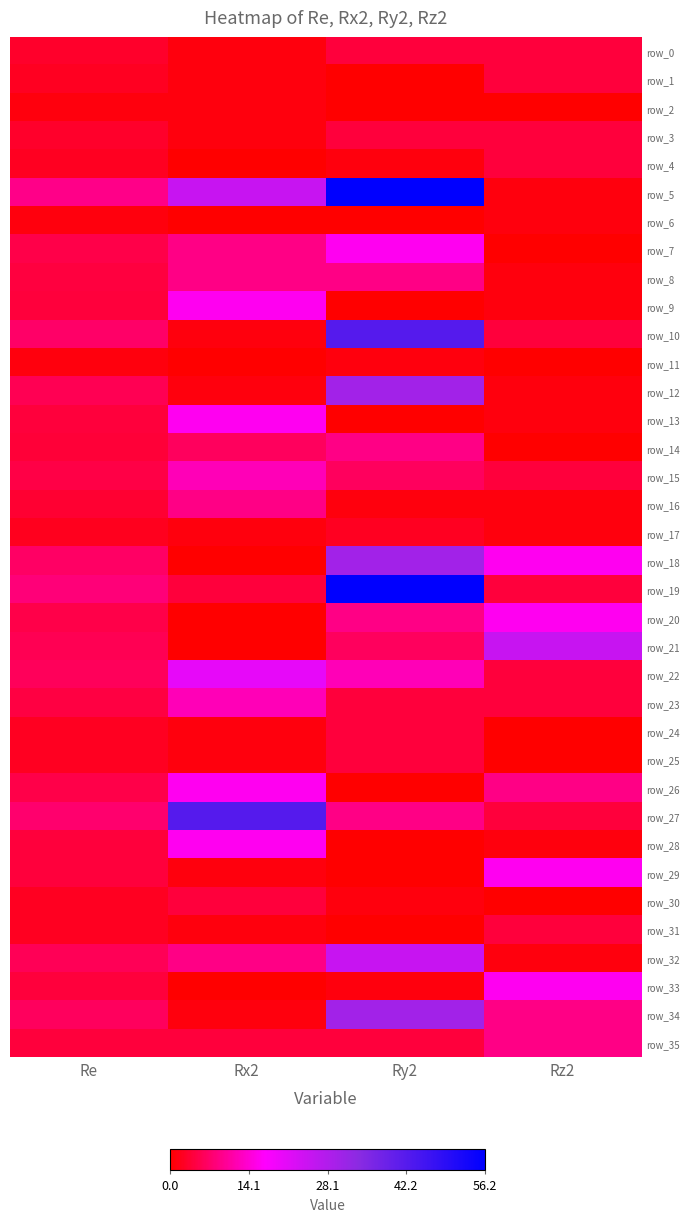

List the series in order of their peak value, lowest first.

row_2, row_6, row_11, row_17, row_0, row_1, row_3, row_4, row_24, row_25, row_30, row_31, row_8, row_14, row_16, row_35, row_15, row_23, row_7, row_9, row_13, row_20, row_26, row_28, row_29, row_33, row_22, row_21, row_32, row_12, row_18, row_34, row_10, row_27, row_5, row_19